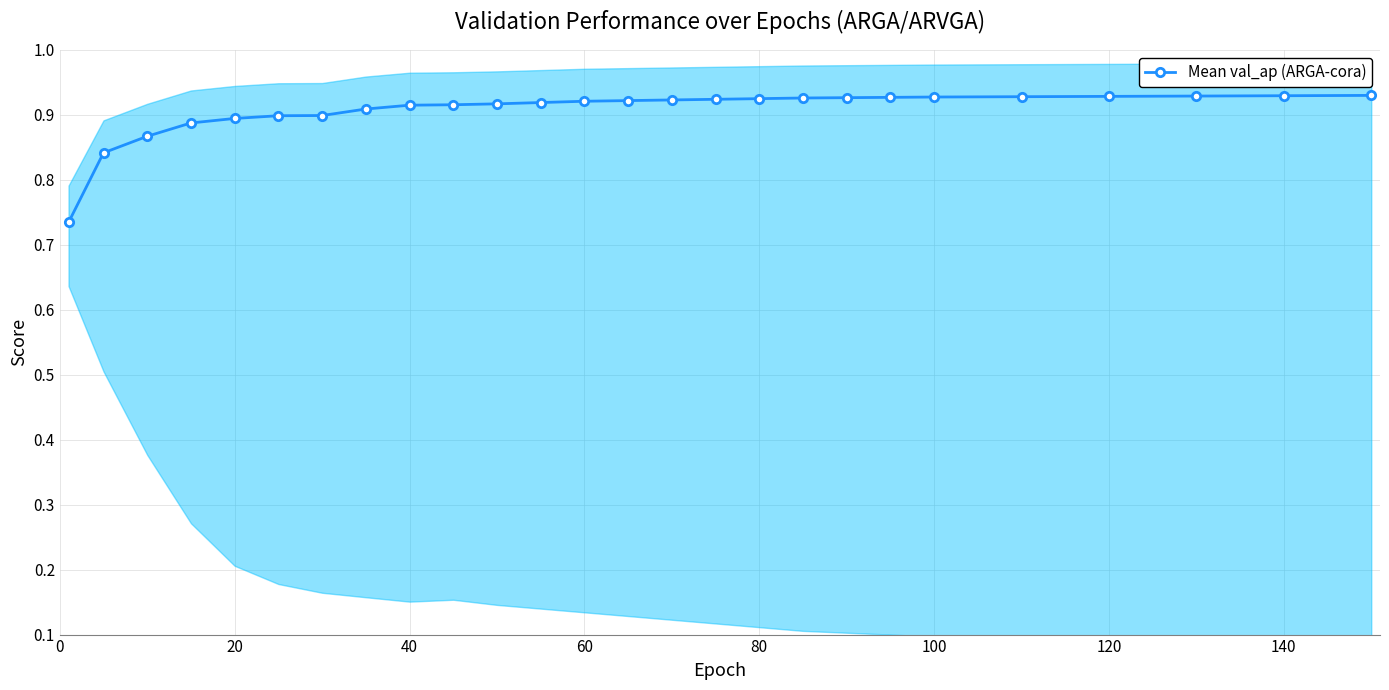

True or false: there are more than 0 points higher than both neighbors.

False